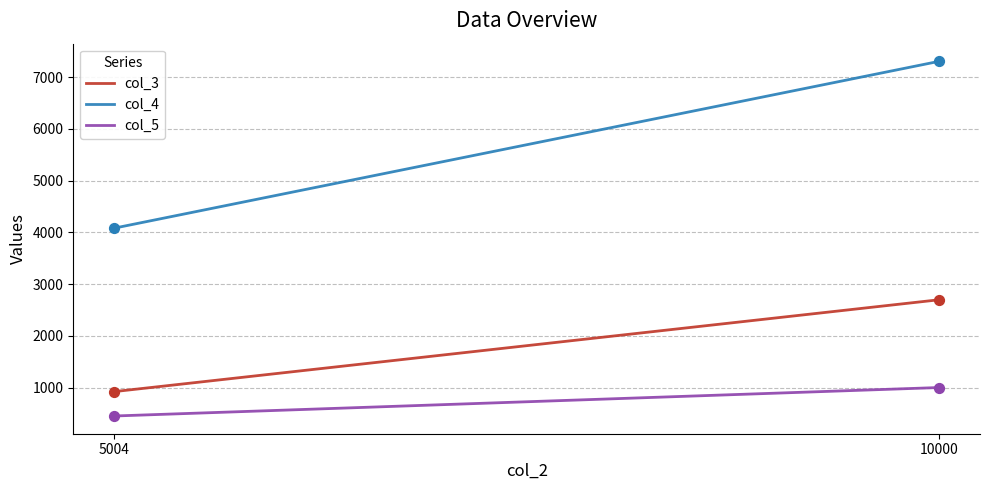

Which series has the largest total across all categories?

col_4